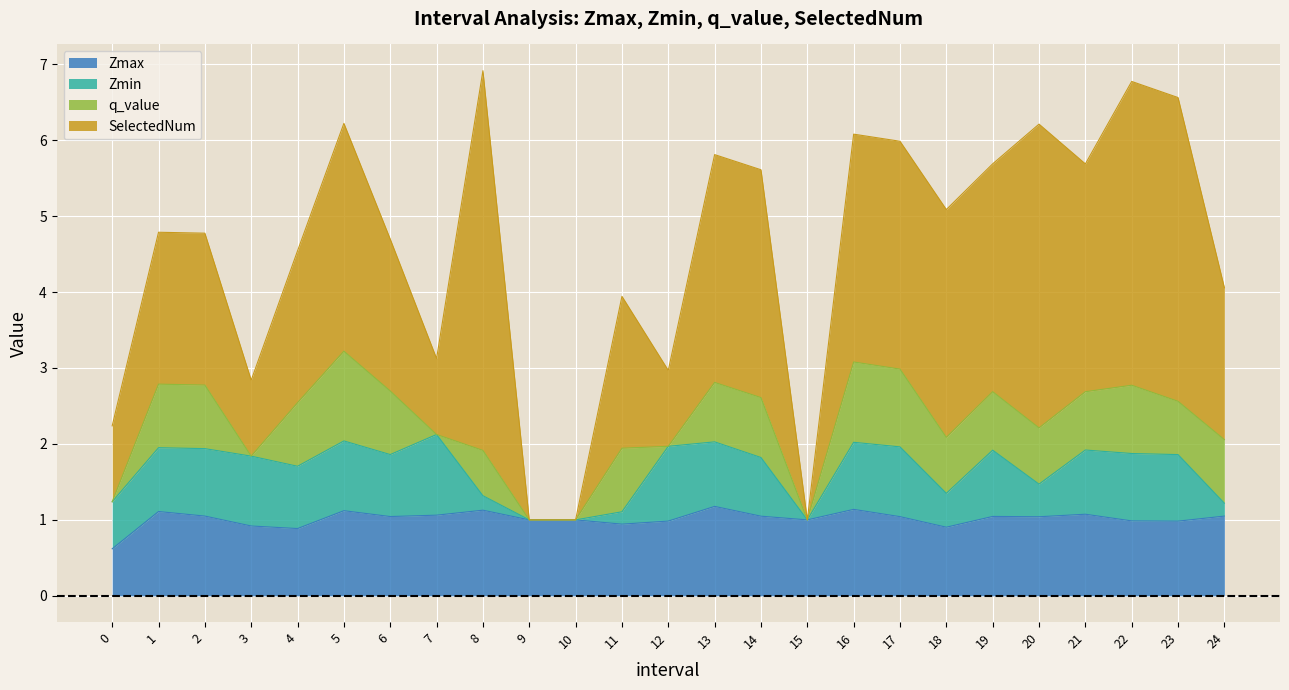

Where does the SelectedNum series first go above 2?

5